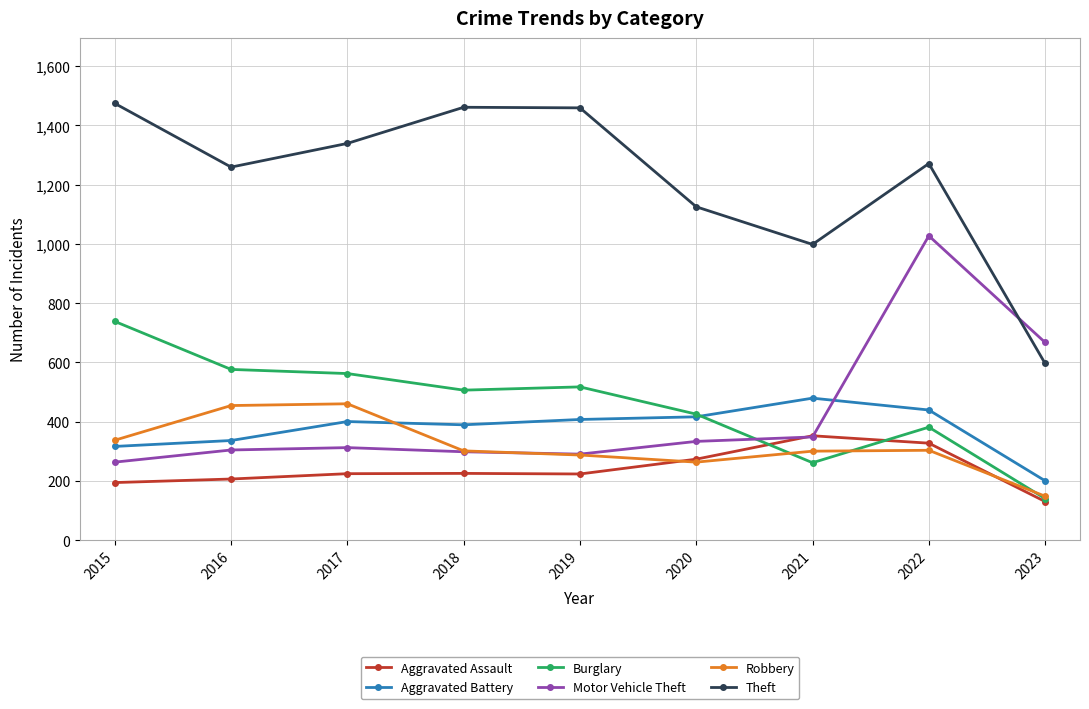

True or false: Theft and Robbery cross at least once.

False